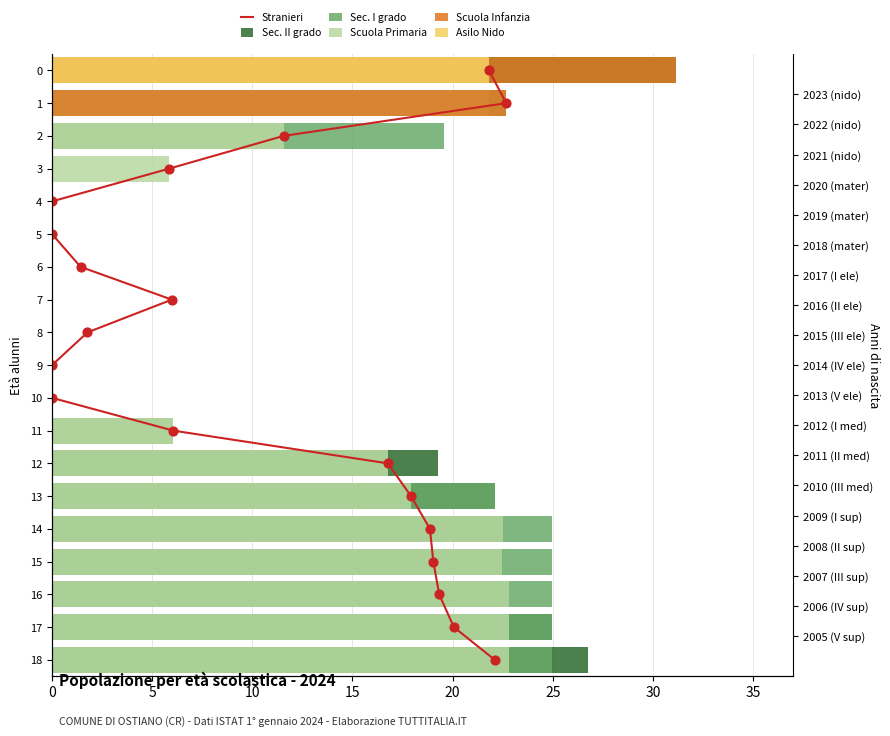

What are all the series names shown in the legend?

Stranieri, Sec. II grado, Sec. I grado, Scuola Primaria, Scuola Infanzia, Asilo Nido